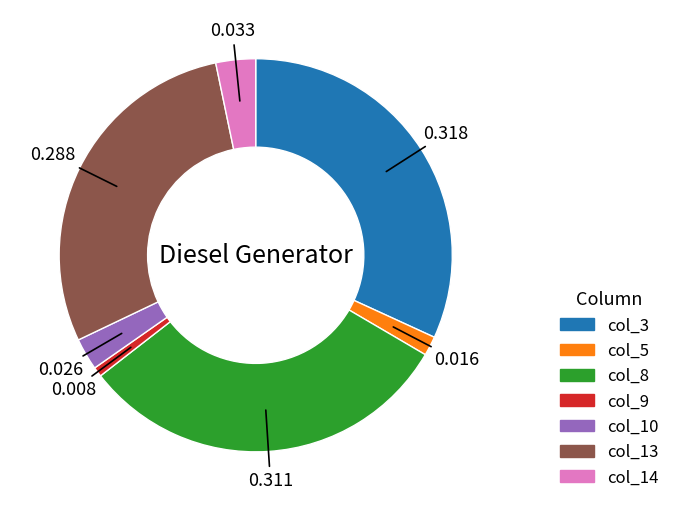

Is there a majority slice in this chart?

No